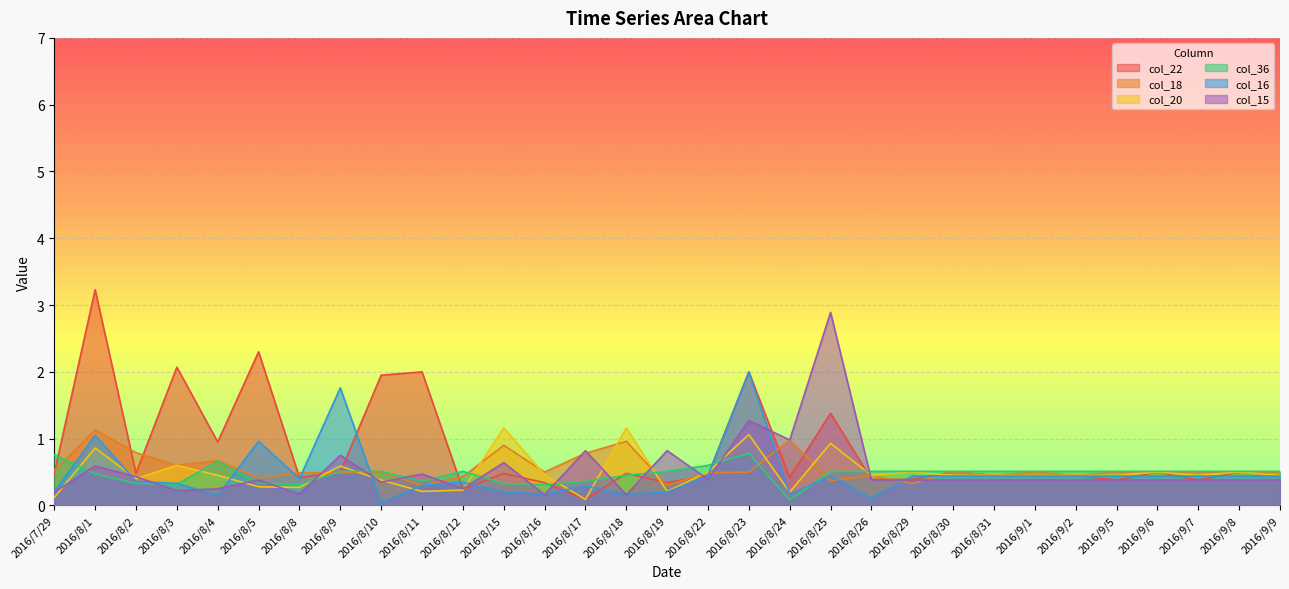

True or false: col_20 has more than 1 points higher than both neighbors.

True